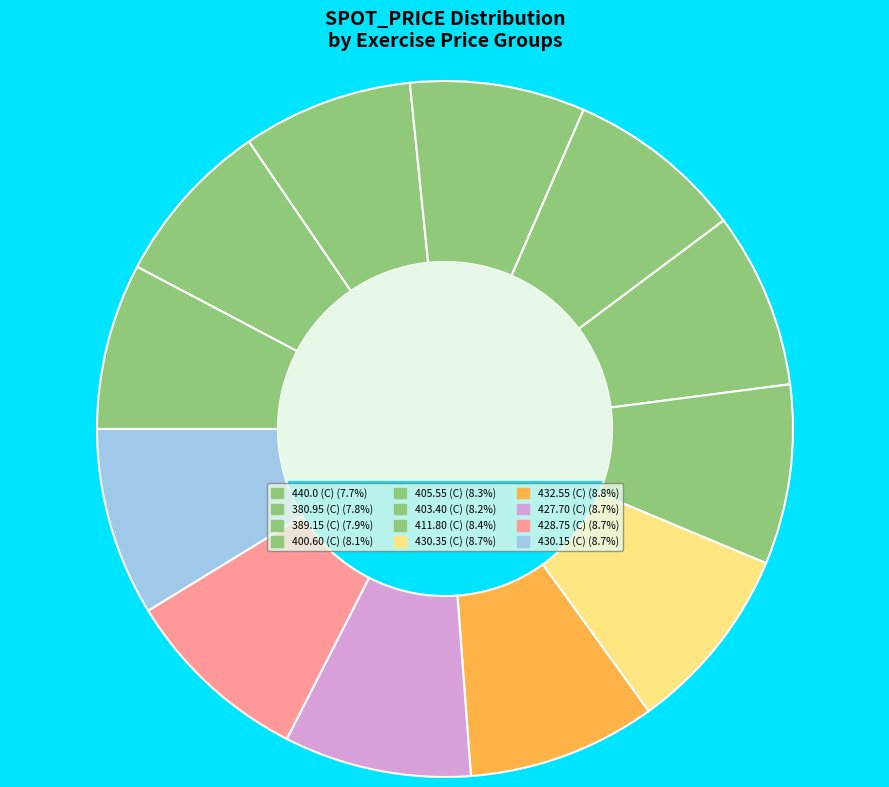

How many slices are in this pie chart?

12